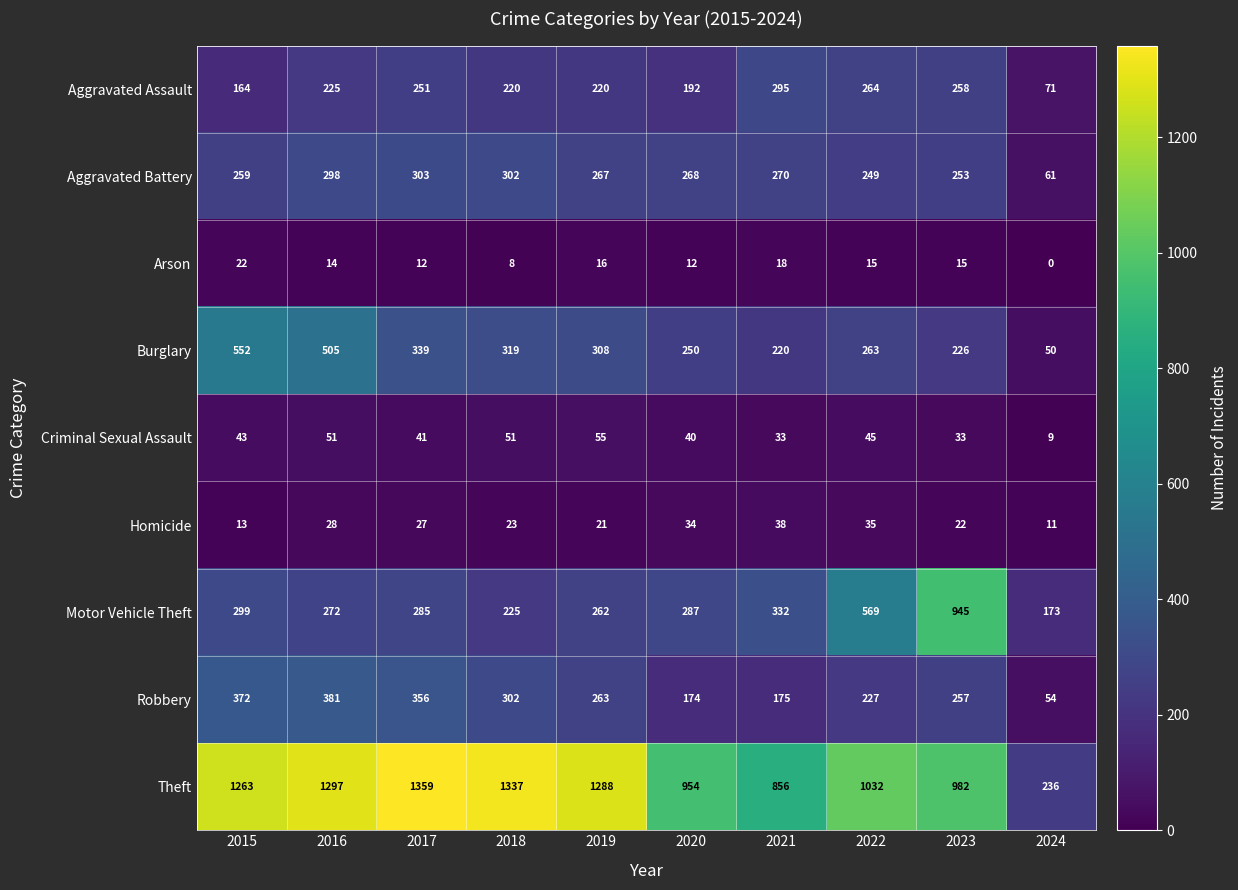

Which series has the largest range (max minus min)?

Theft